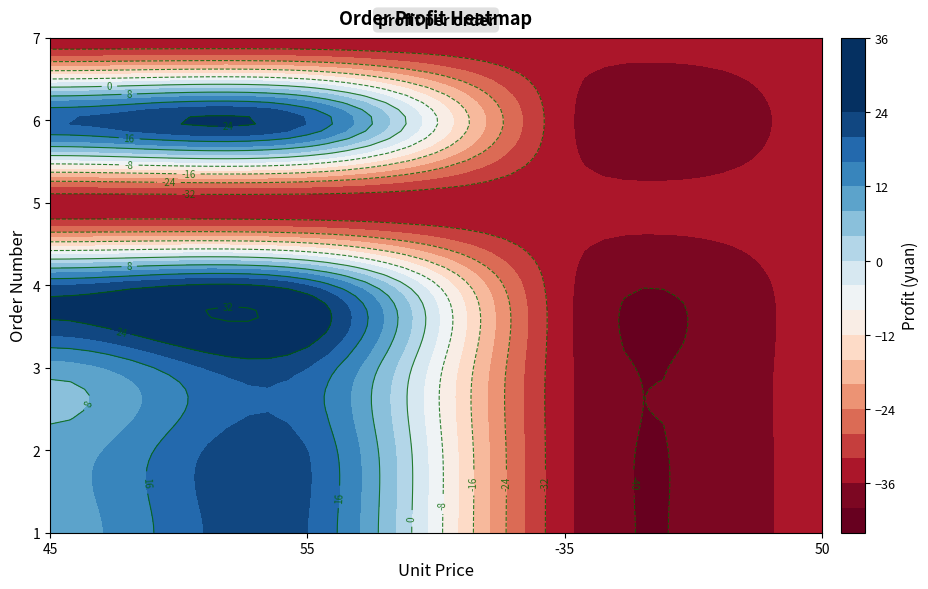

How many values in 3 are above zero?

2